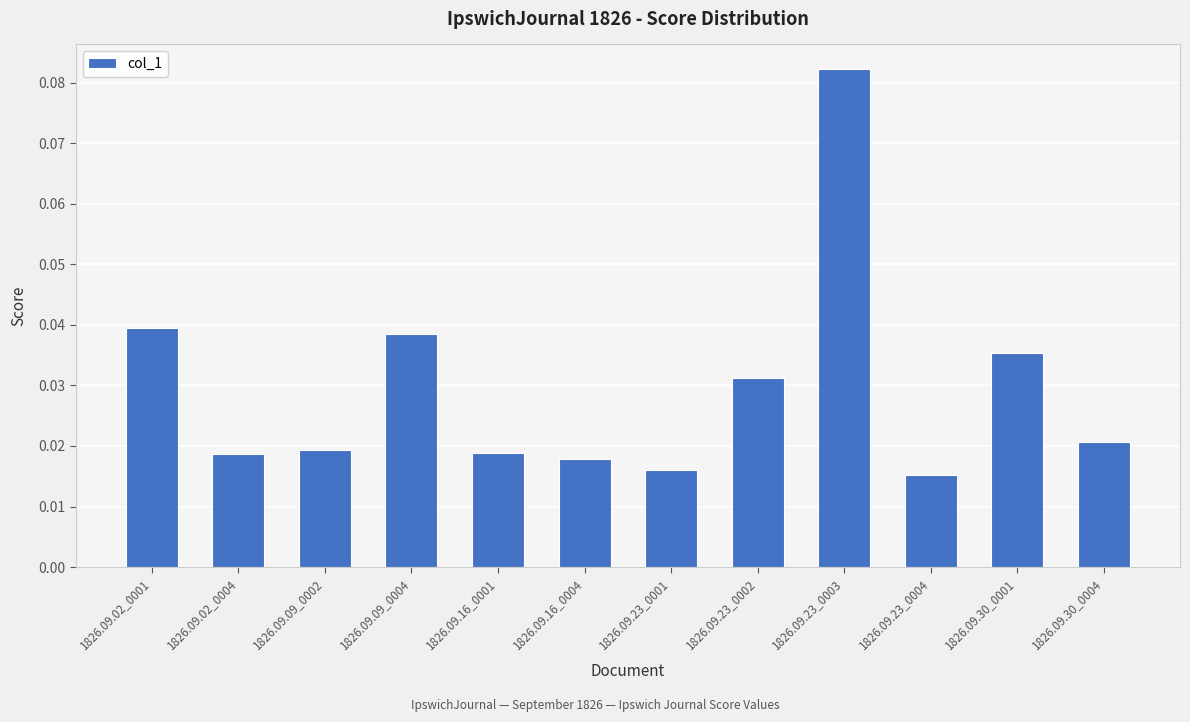

Are the bars grouped side by side (vs. stacked)?

No